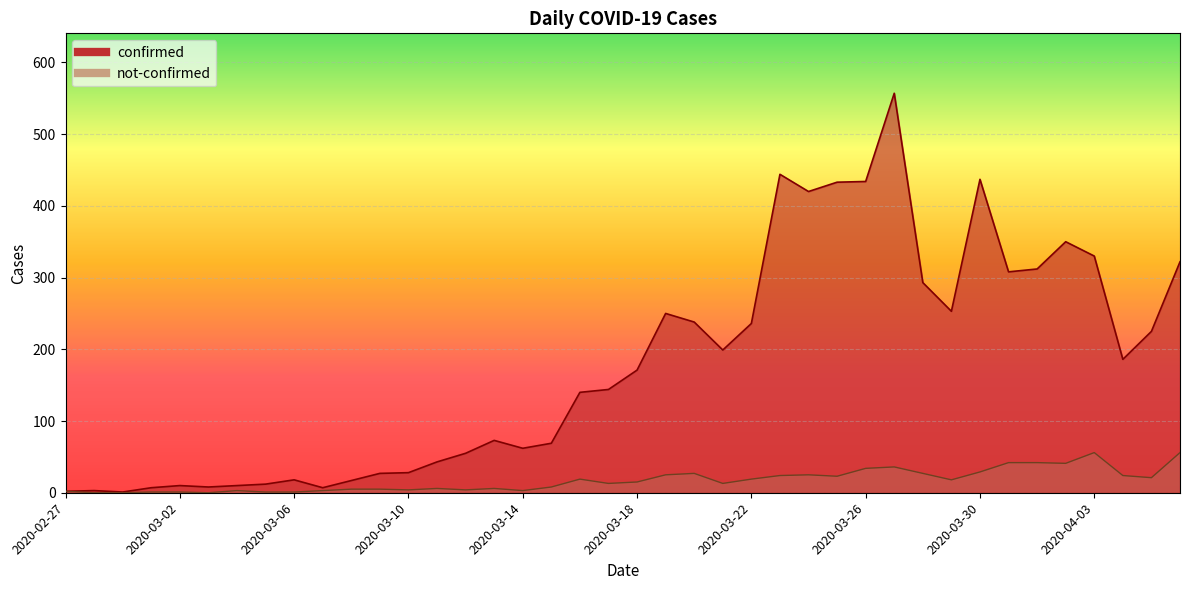

True or false: not-confirmed and confirmed intersect in this chart.

False